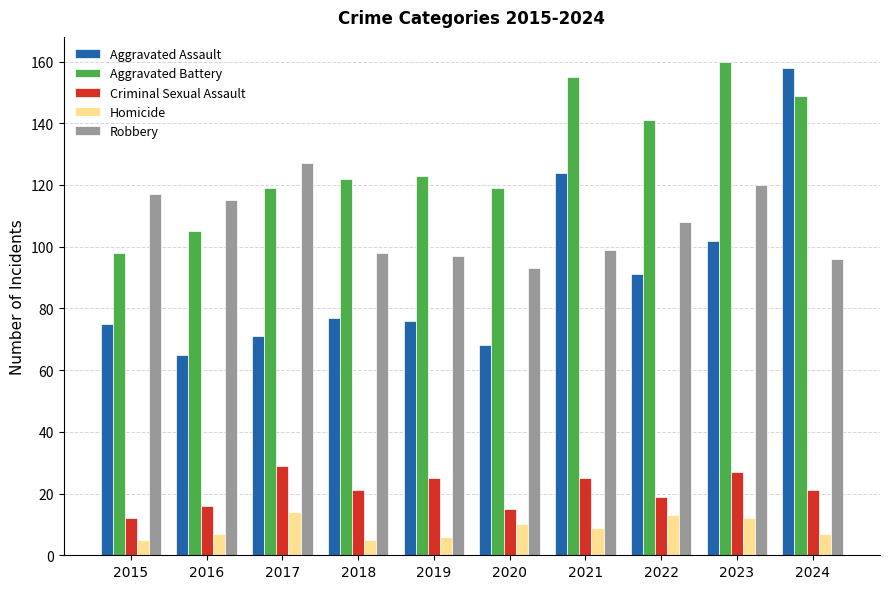

Is the value of Robbery at 2024 greater than the value of Homicide at 2015?

Yes